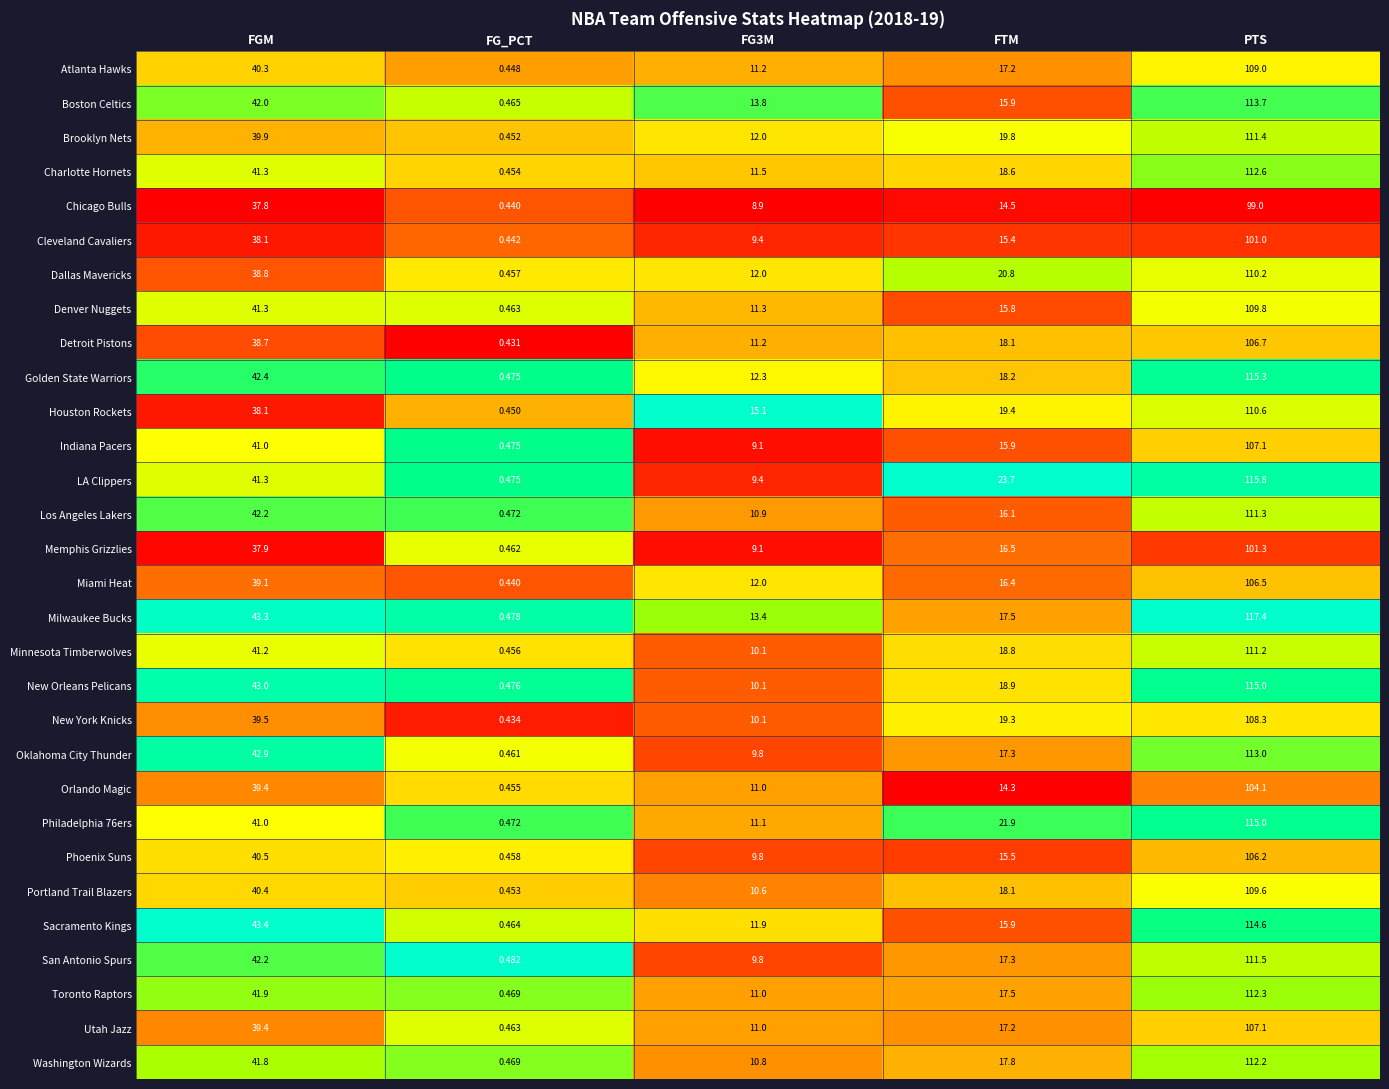

Which category has the highest value across all series?

PTS